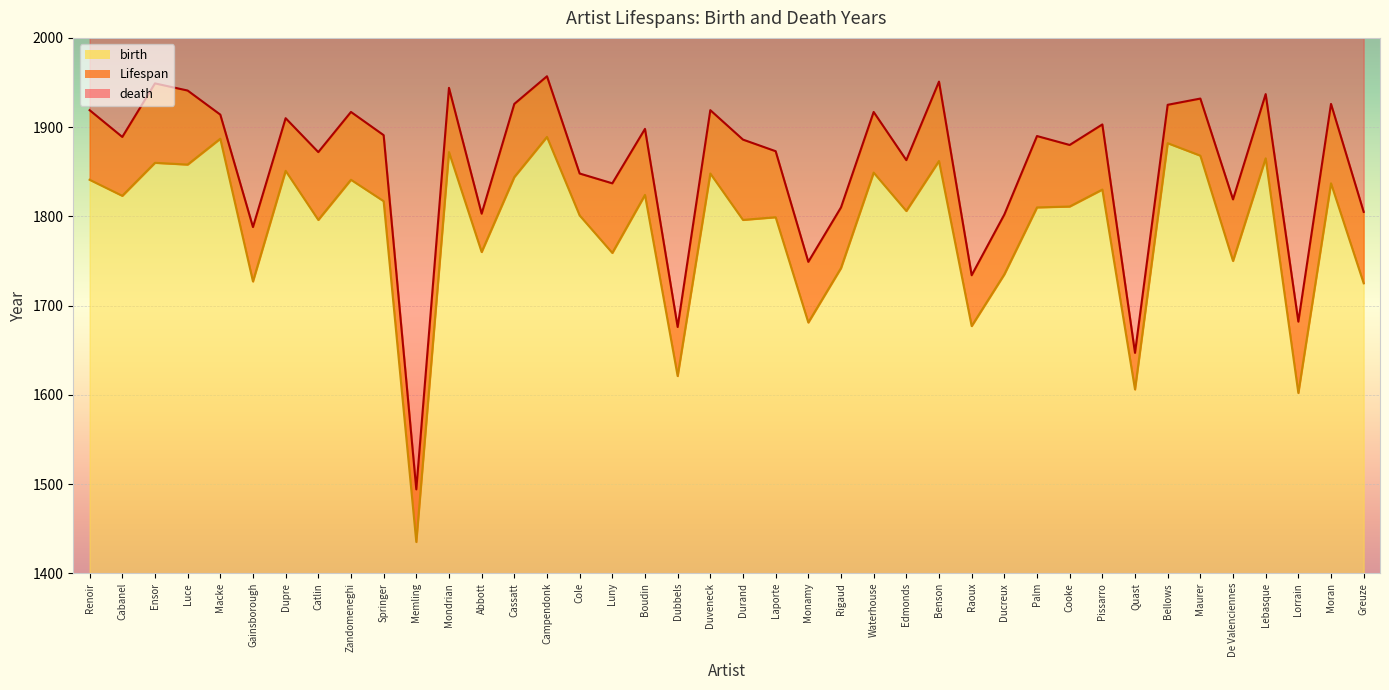

Does the chart display data point markers on the line(s)?

No